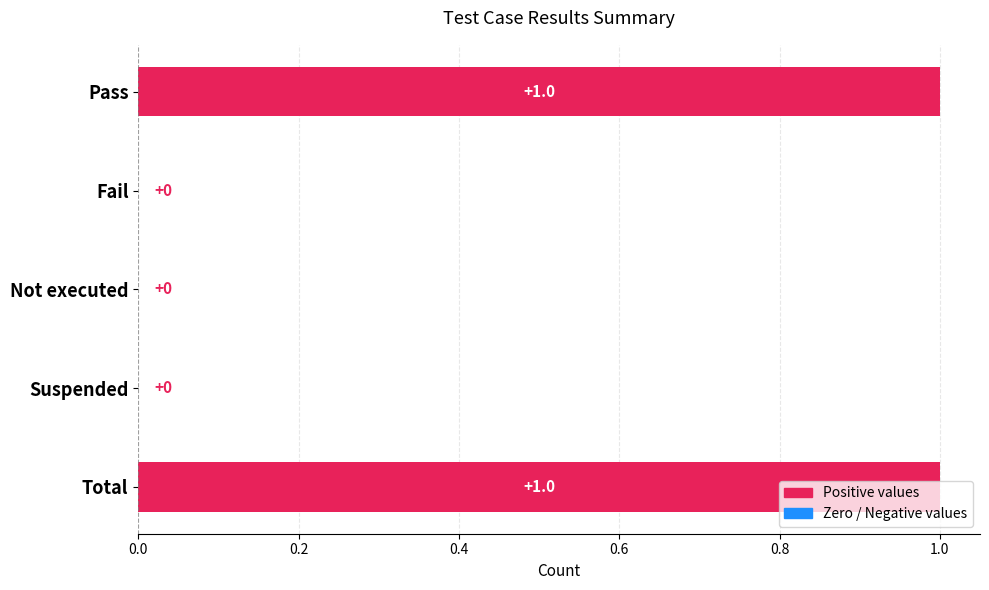

The value at Total is 1. True or false?

True